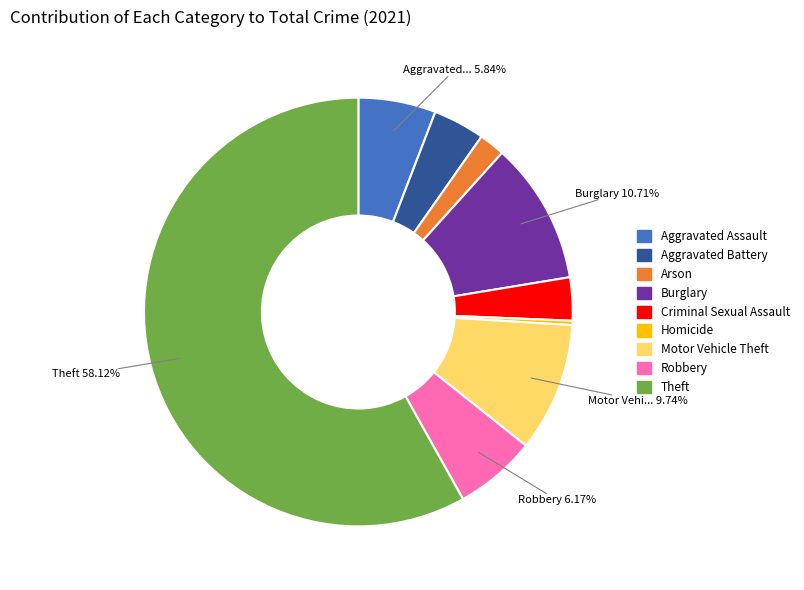

What percentage is the Motor Vehicle Theft slice, to the nearest percent?

10%